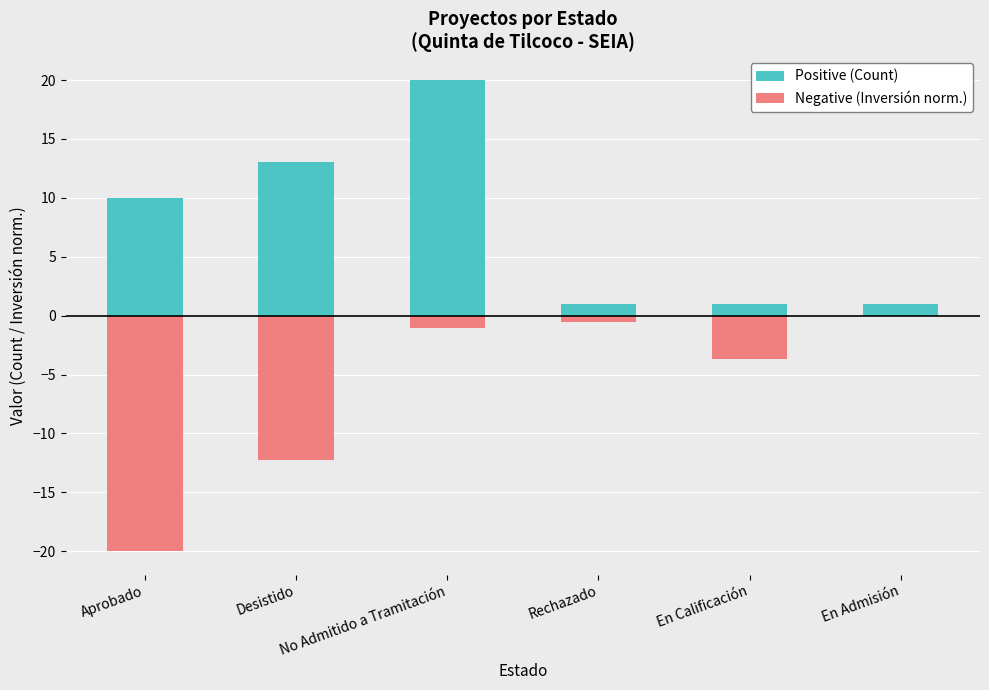

At which label does Positive (Count) first exceed 10?

Desistido